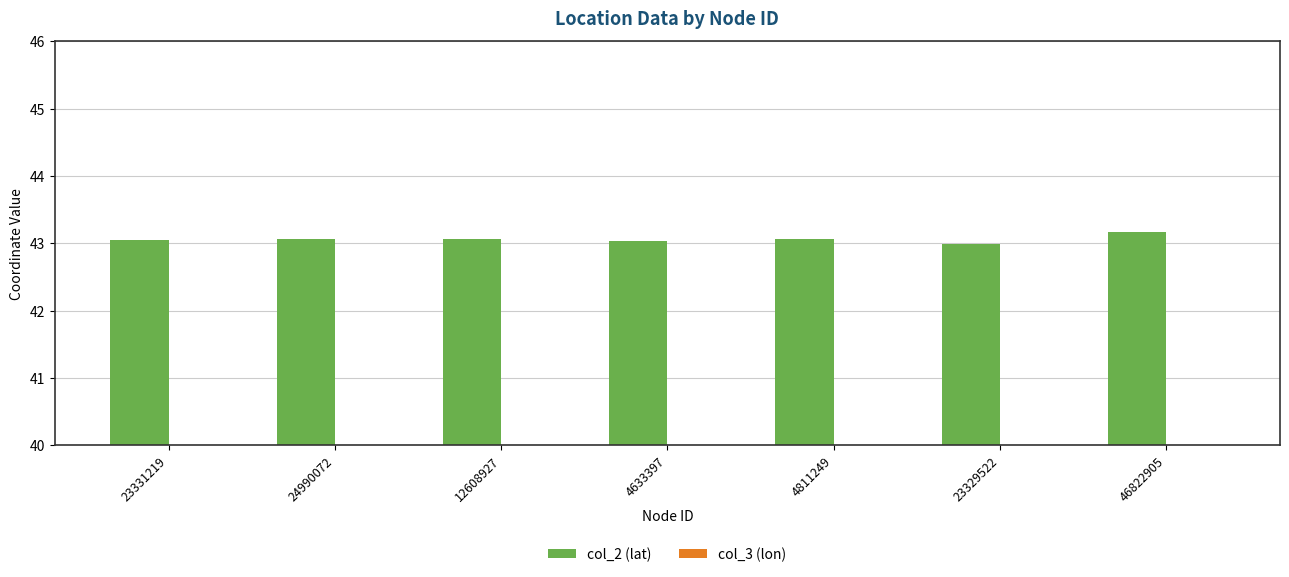

List the series in order of their overall mean, lowest first.

col_3 (lon), col_2 (lat)